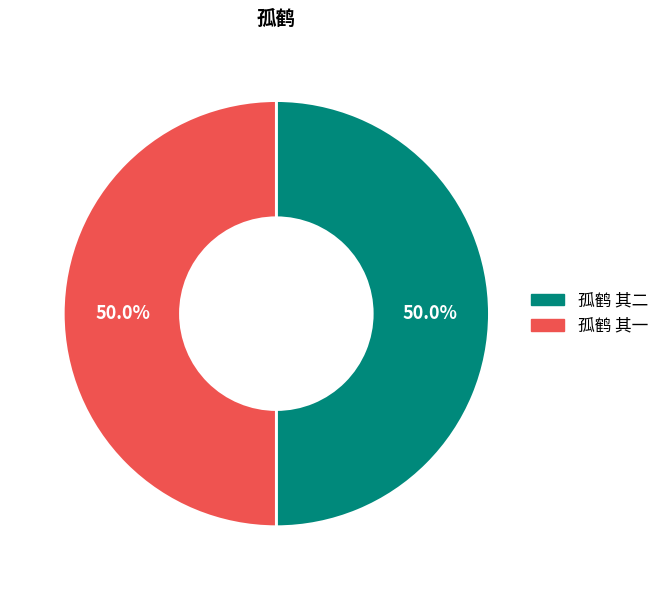

Approximately how many times larger is the value at 孤鹤 其一 compared to 孤鹤 其二?

1.0